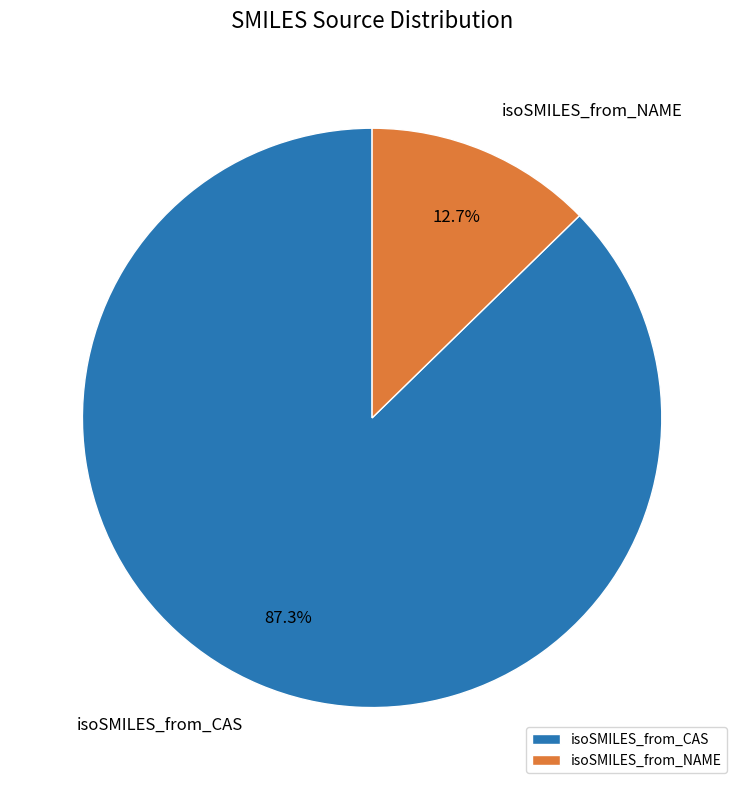

Rank the categories by value from highest to lowest.

isoSMILES_from_CAS, isoSMILES_from_NAME